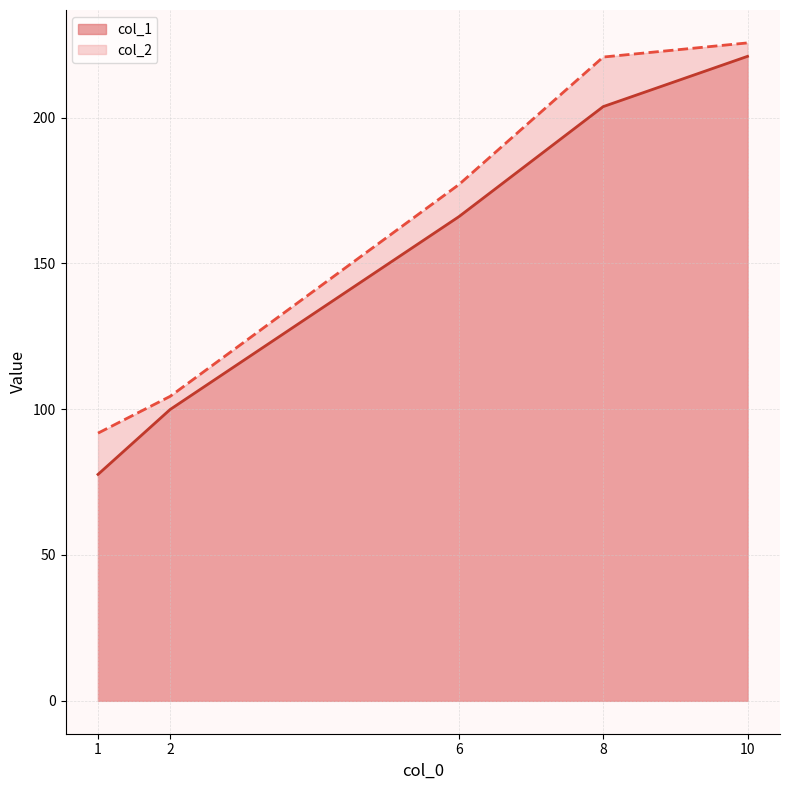

Which has a higher value, 1 or 8?

8